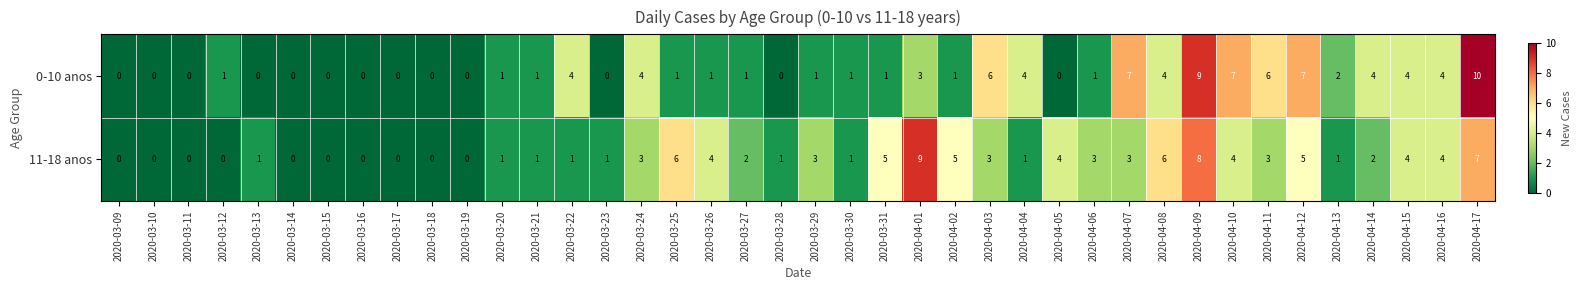

What is the sum of the 11-18 anos values at 2020-04-08 and 2020-04-05?

10